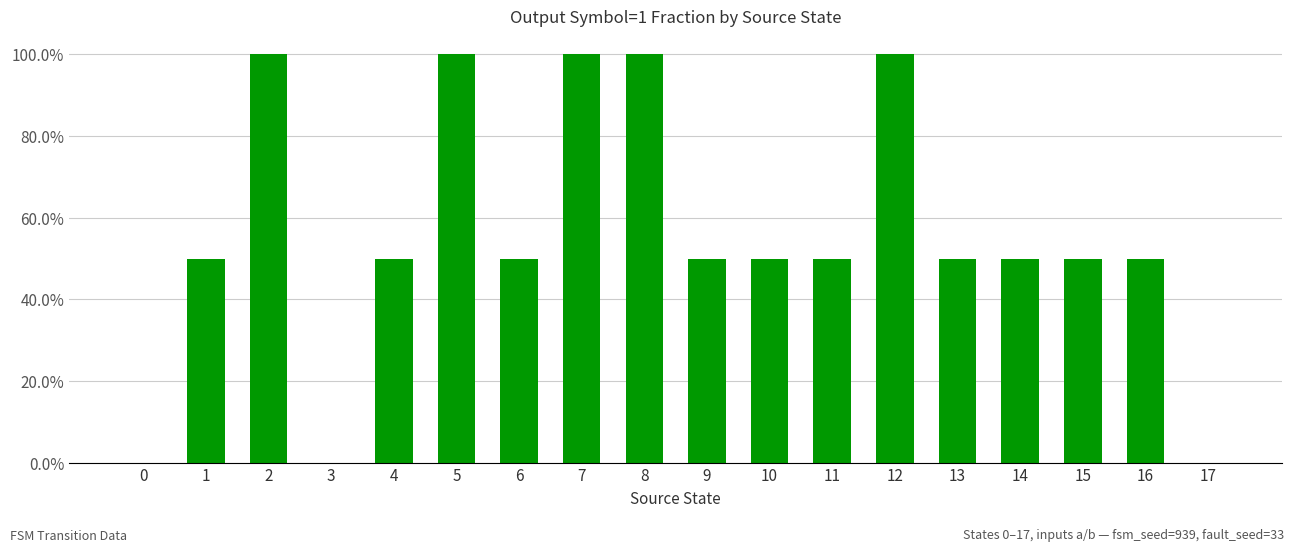

The value at 17 is 0.0. True or false?

True